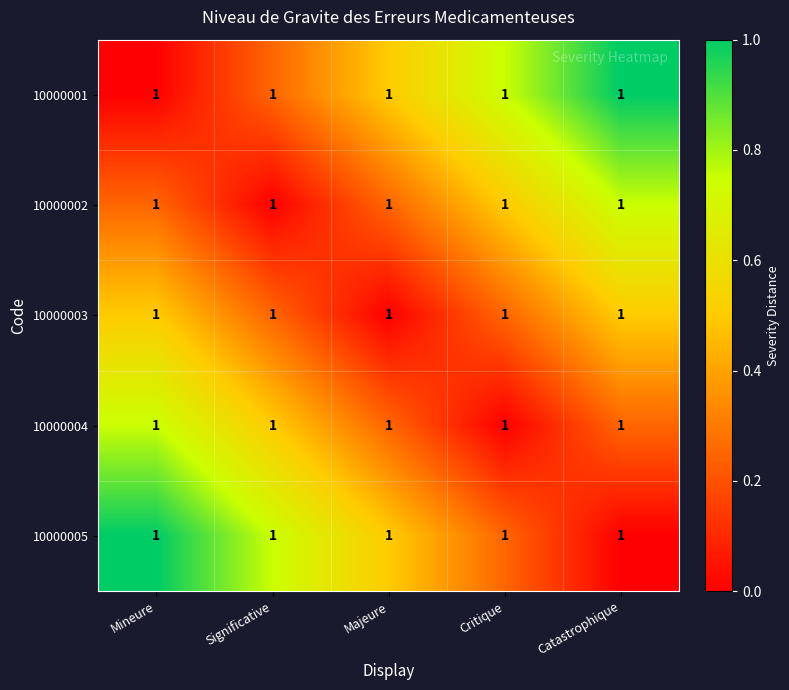

At which category is the sum across all series the highest?

Mineure